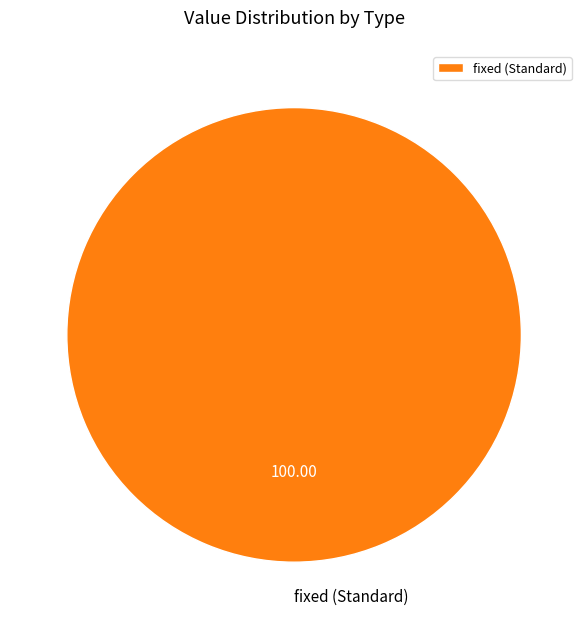

Which slice represents more than half of the pie?

fixed (Standard)